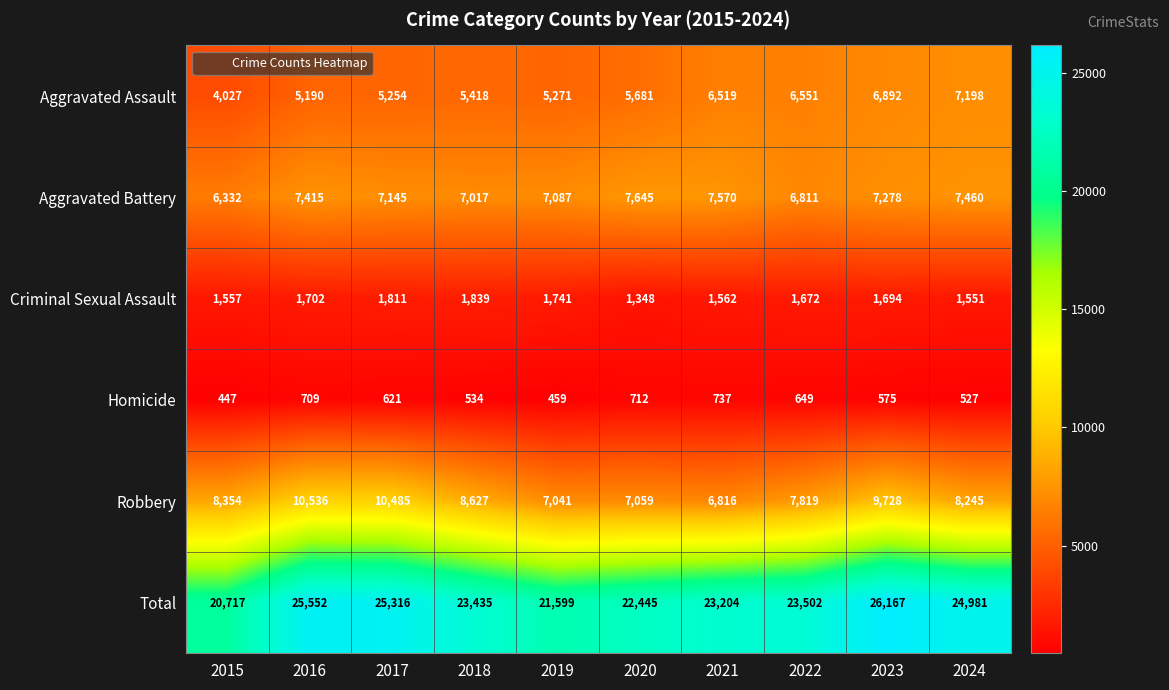

Which series changed the most between 2018 and 2022?

Aggravated Assault